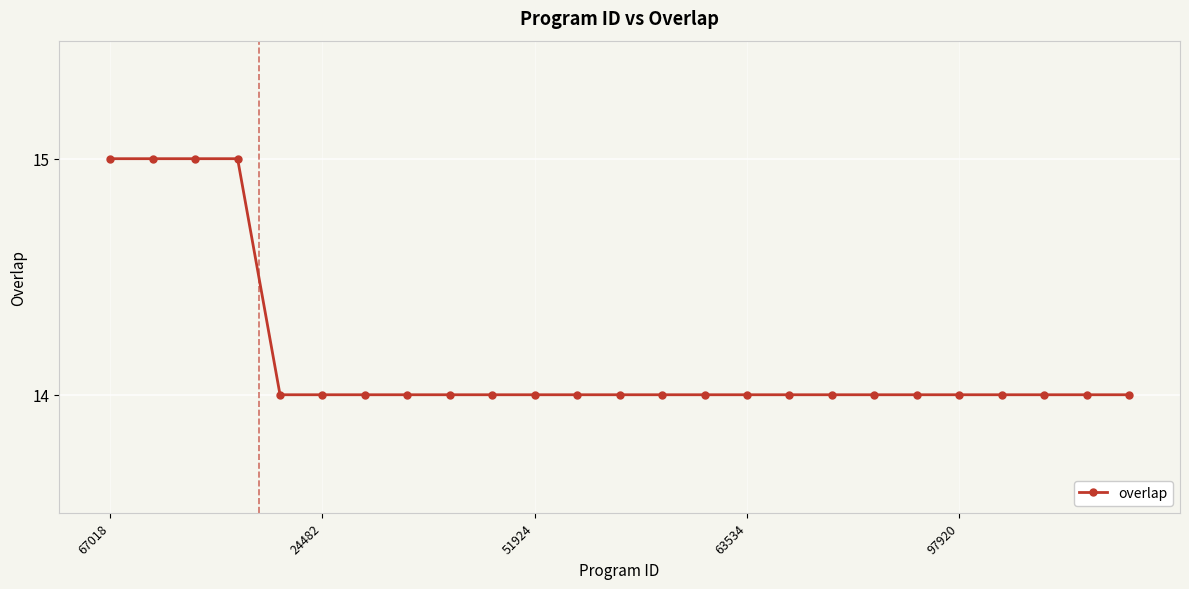

What is the average value?

14